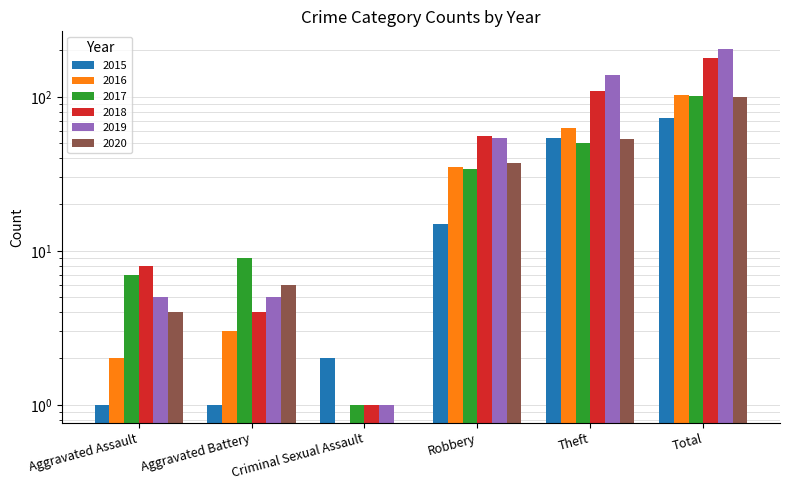

What is the value of the 2019 bar at the 5th from the left?

138